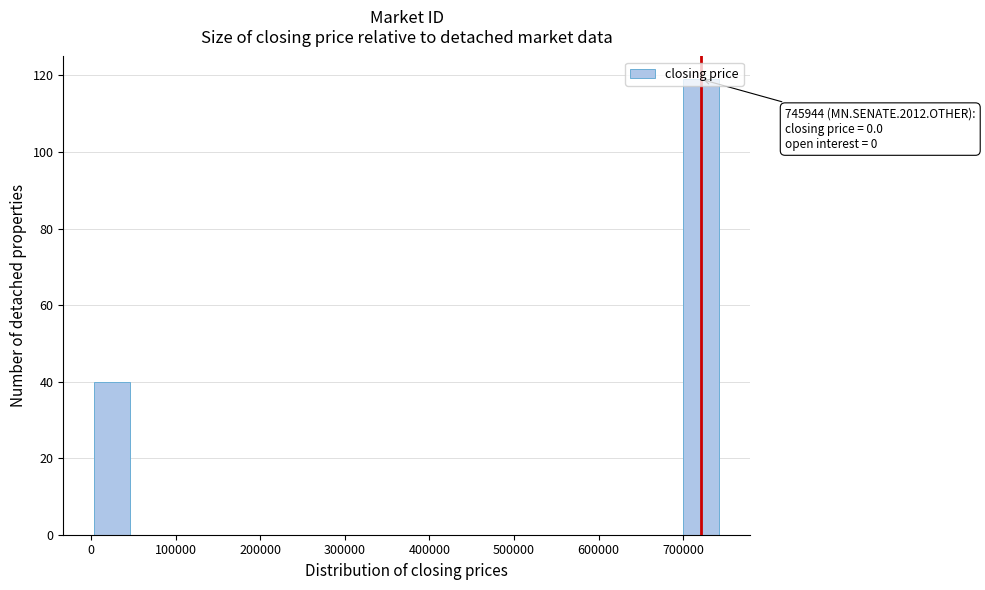

Which range on the x-axis has the tallest bar?

700000 to 750000